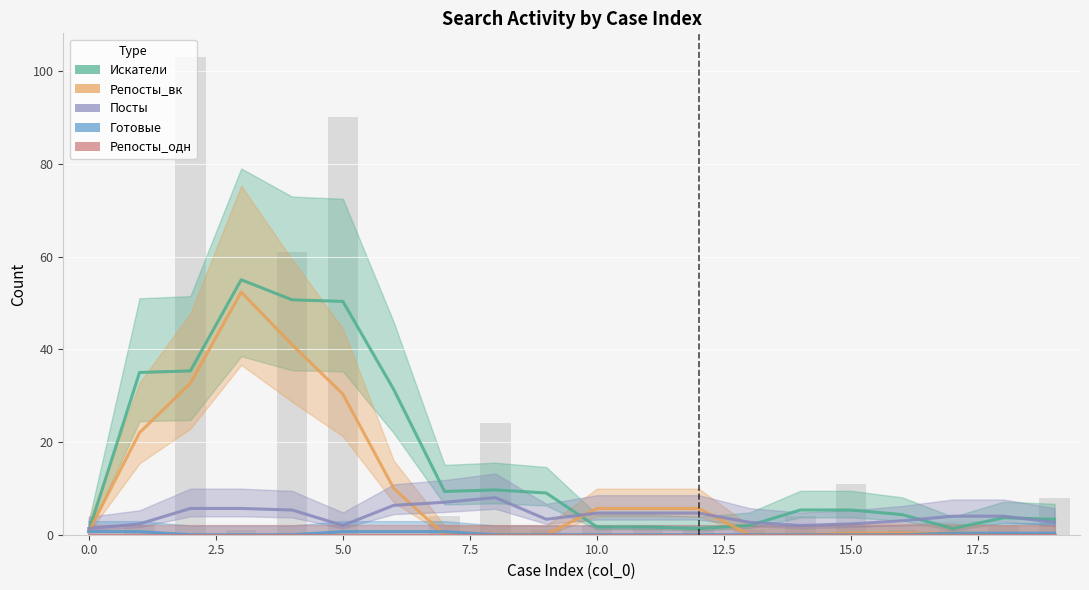

How many series are shown in this chart?

5